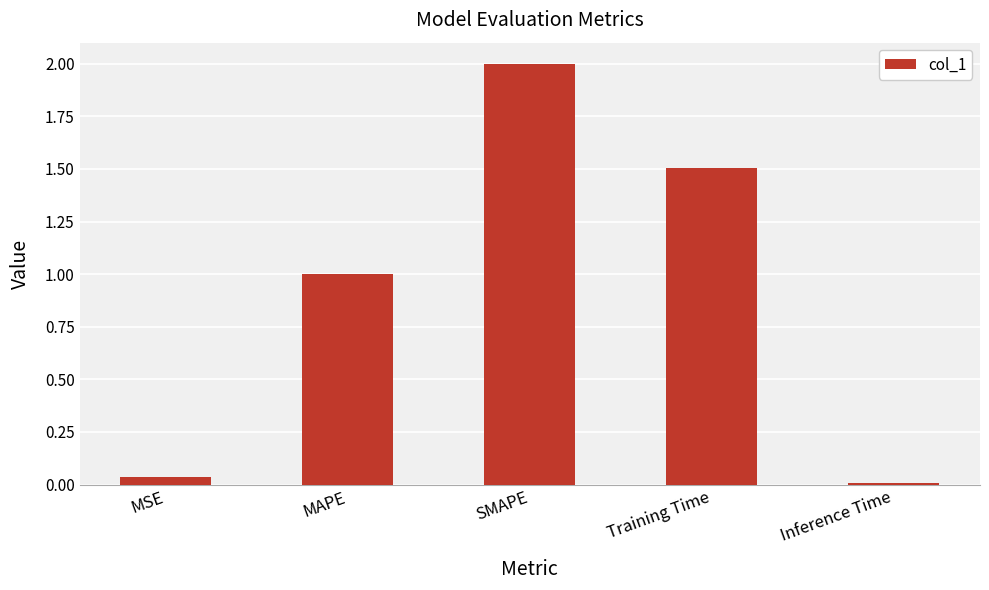

How many data points are above 1?

3